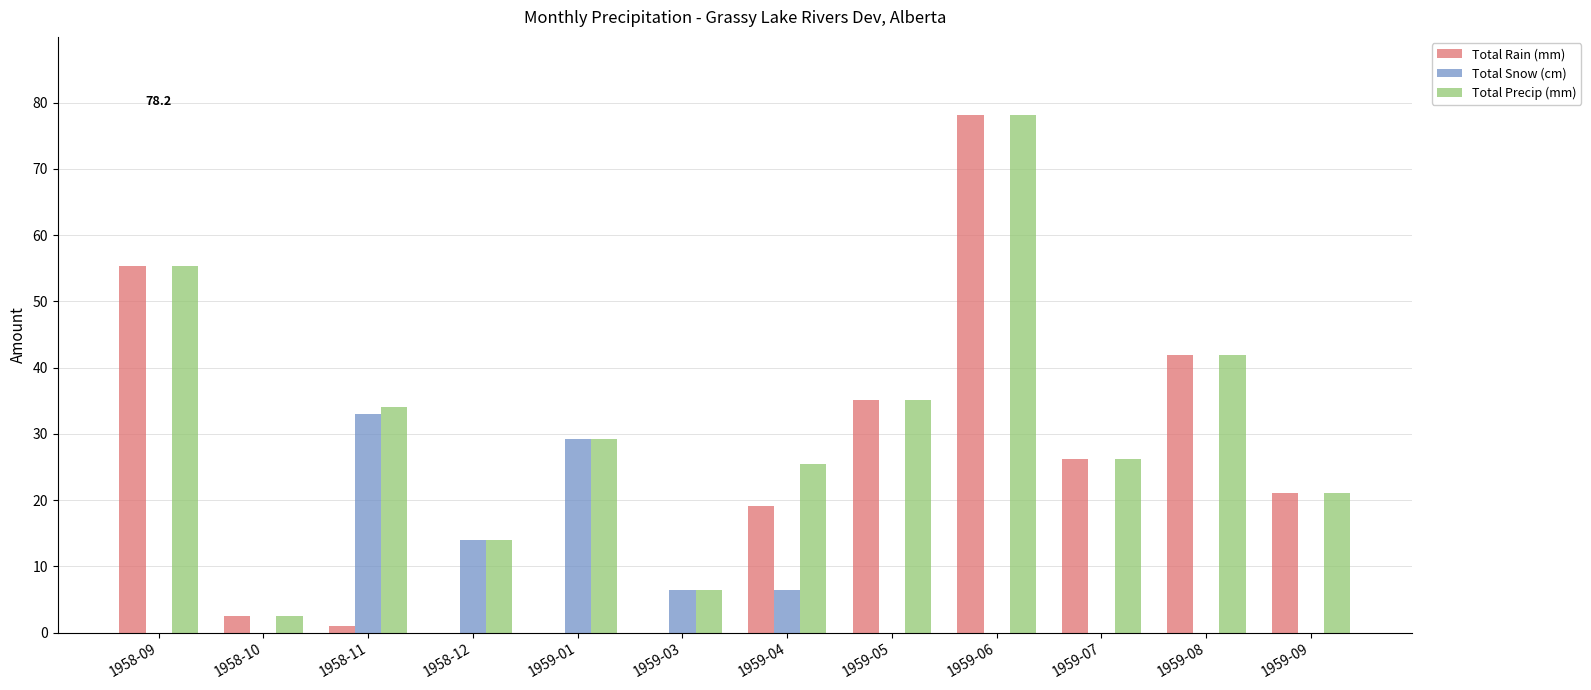

What is the total value across all series at 1959-05?

70.2